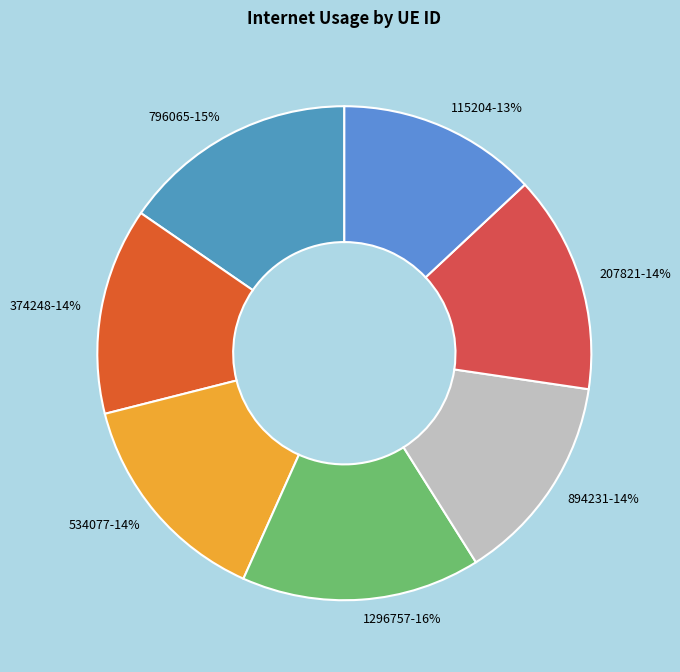

Is 894231 the majority of the pie?

No